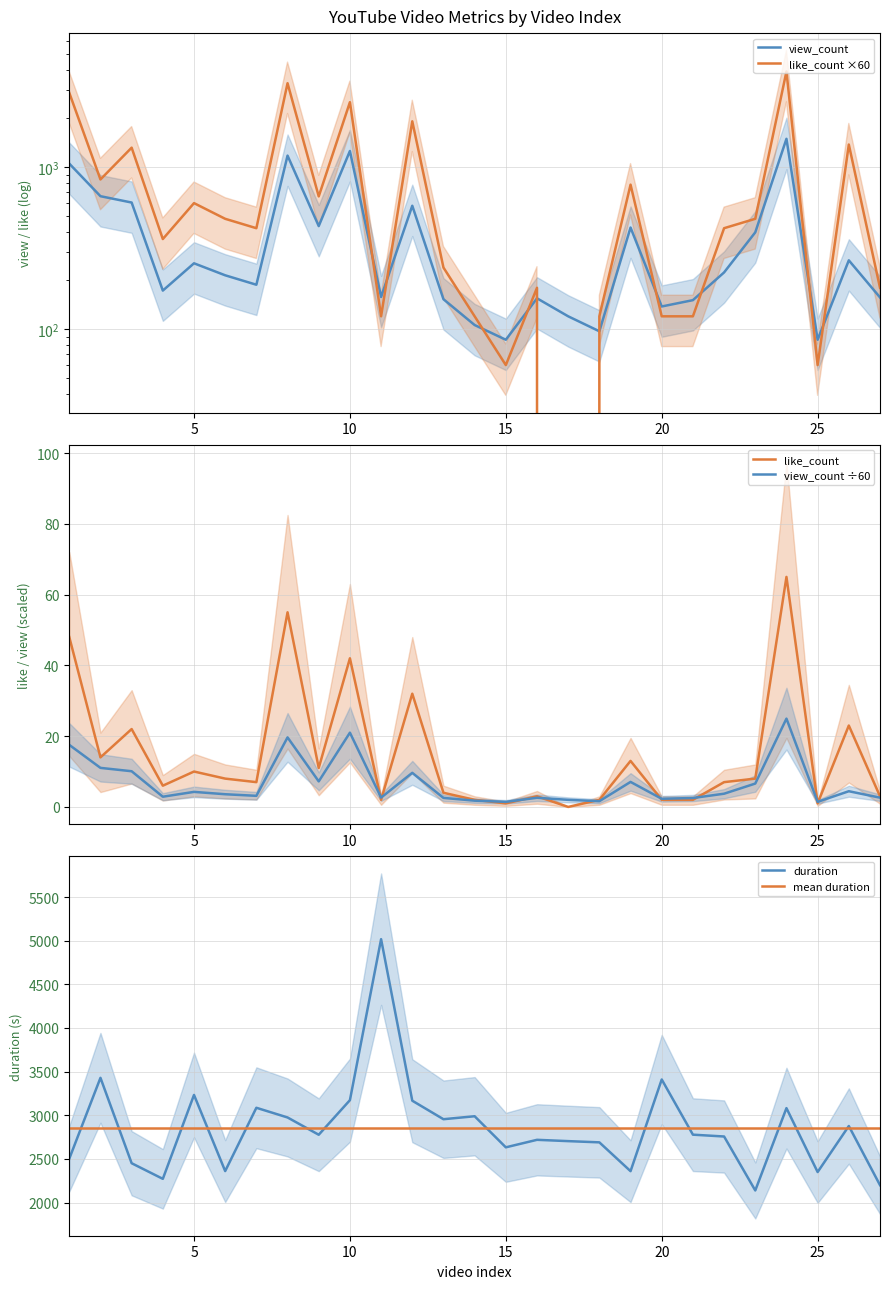

Does the chart have visible grid lines?

Yes